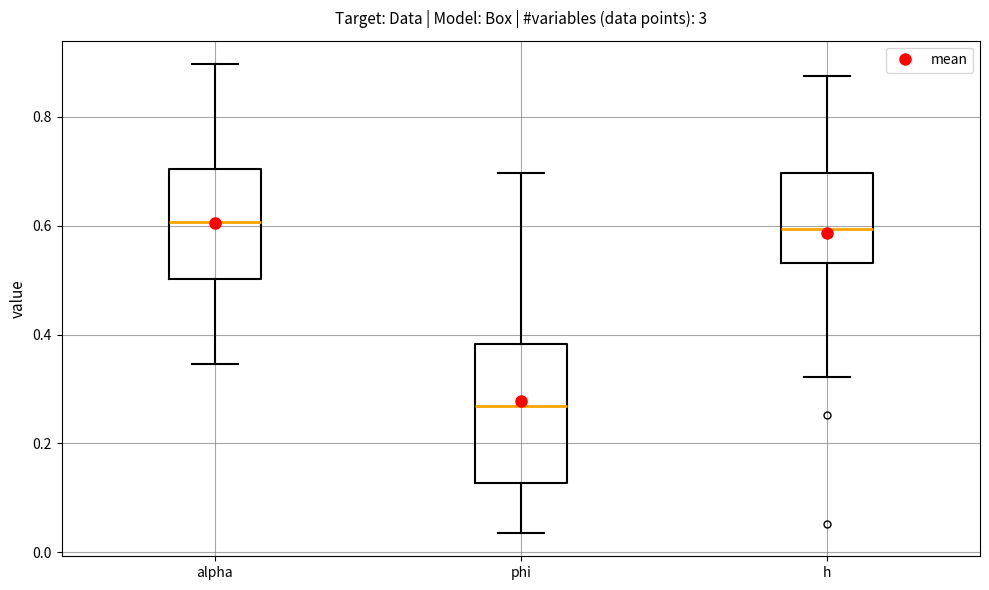

Reading left to right, read every box against the y-axis: the position of its median line, the range the box covers, and the ends of its whiskers. The values are not printed on the chart, so give them approximately, as read against the axis.

alpha: median 0.60, box 0.50 to 0.70, whiskers 0.34 to 0.90
phi: median 0.26, box 0.12 to 0.38, whiskers 0.04 to 0.70
h: median 0.60, box 0.54 to 0.70, whiskers 0.32 to 0.88